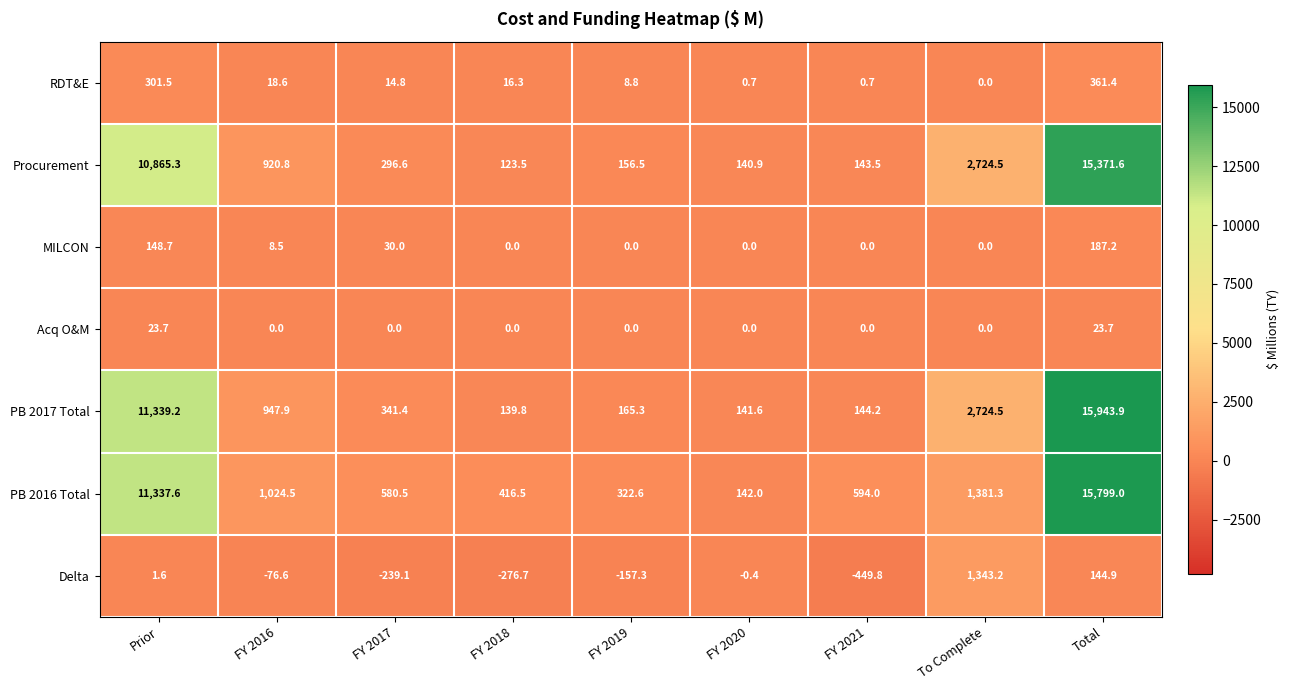

At FY 2016, list the series in order from largest to smallest.

PB 2016 Total, PB 2017 Total, Procurement, RDT&E, MILCON, Acq O&M, Delta